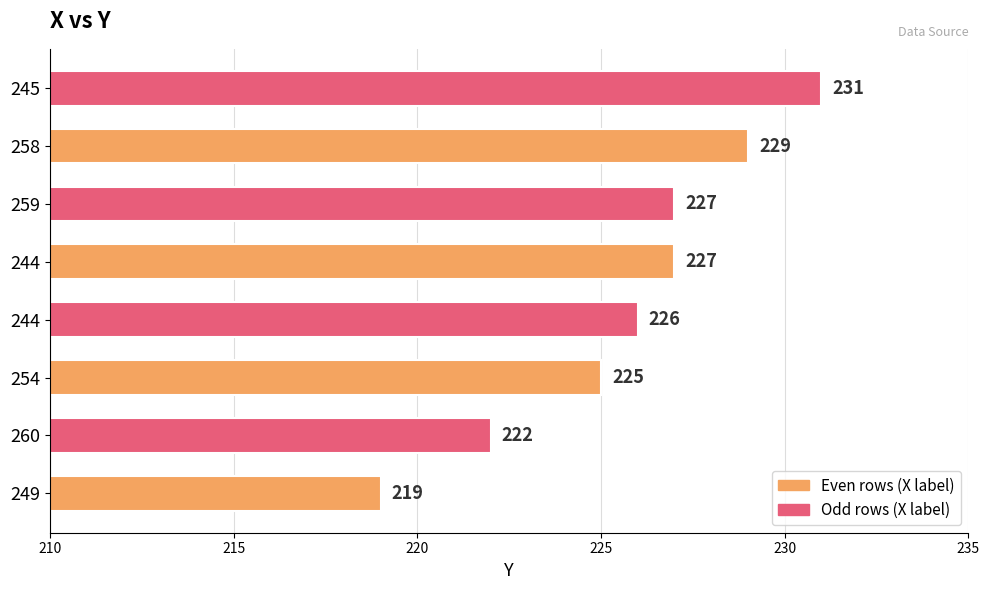

What is the greatest value displayed?

231